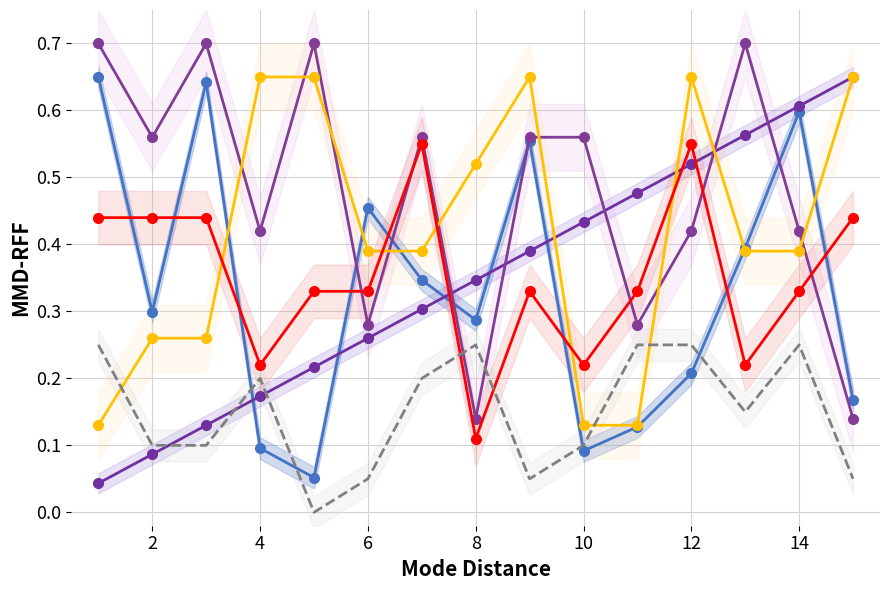

What is the difference between the maximum and second lowest values in the col_8 series?

0.3